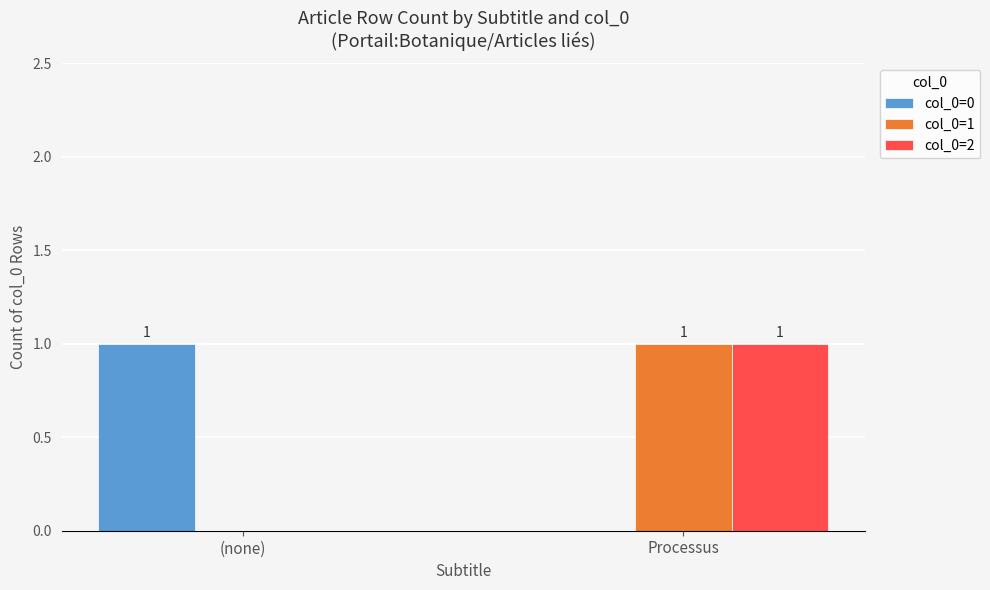

How many positive values does the col_0=1 series have?

1